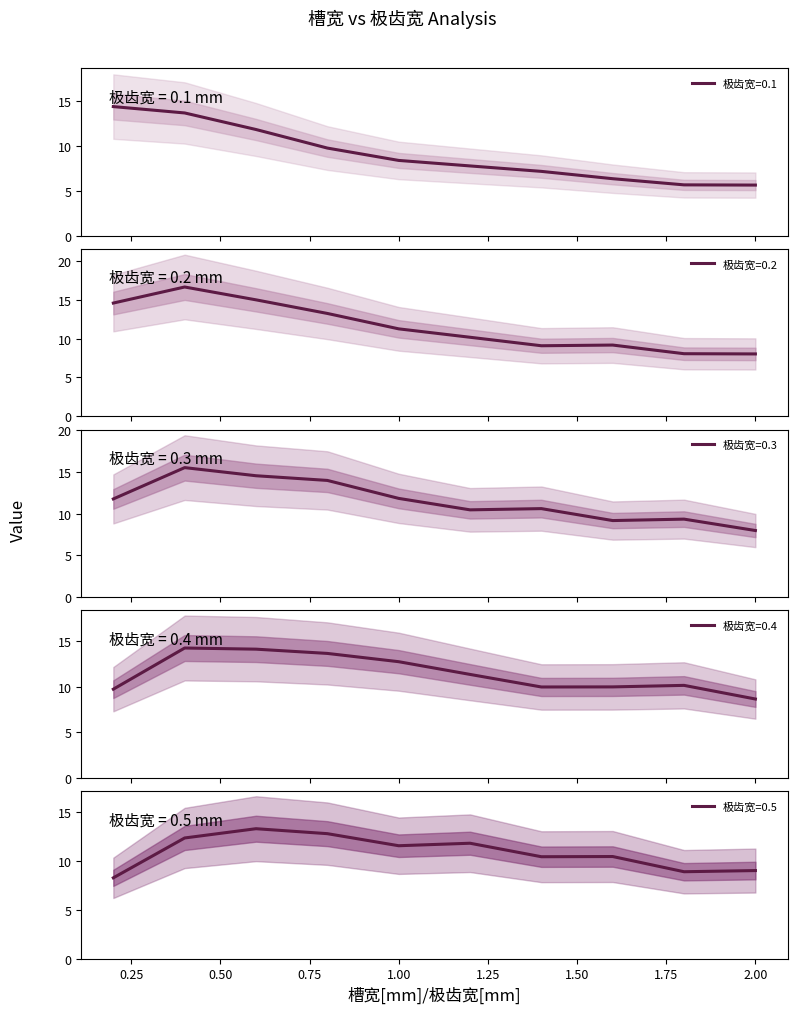

What is the spread (max minus min) of values at 1.0?

4.4